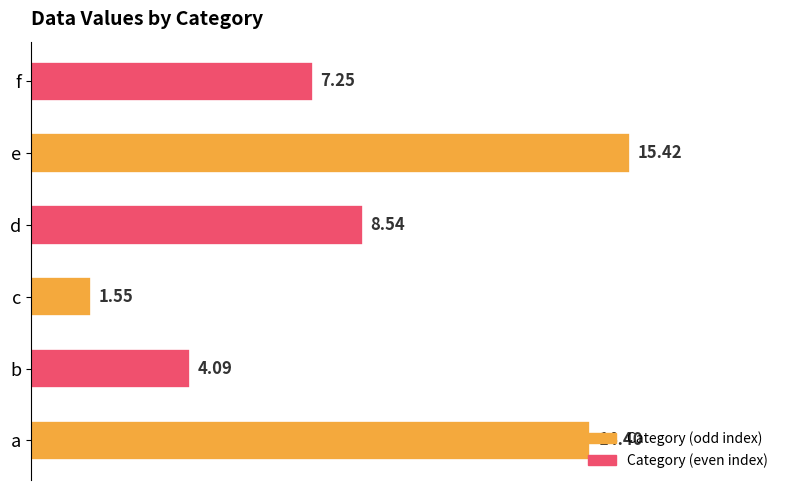

Rank the categories by value from highest to lowest.

e, a, d, f, b, c